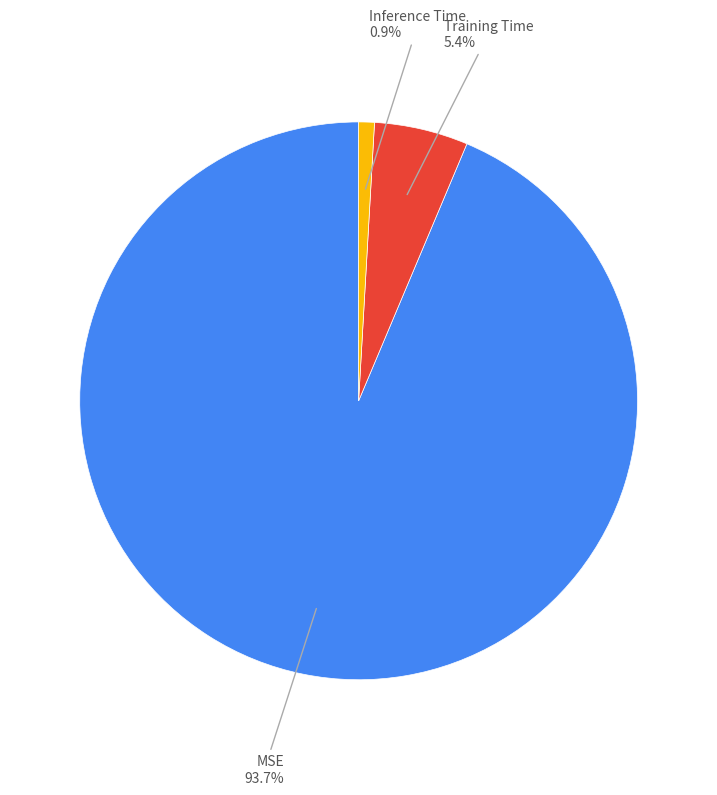

Which category has the biggest portion of the pie?

MSE